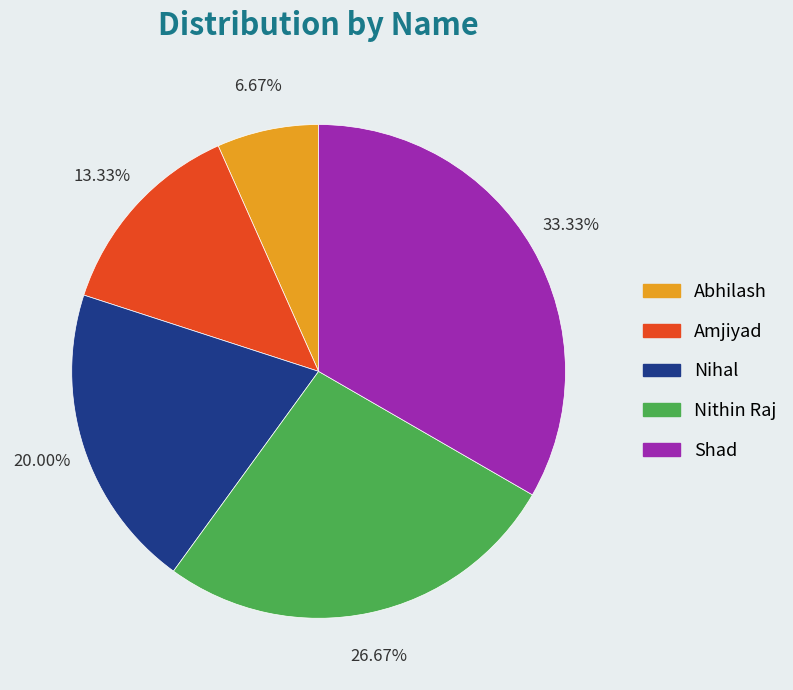

What is the largest slice in the pie chart?

Shad